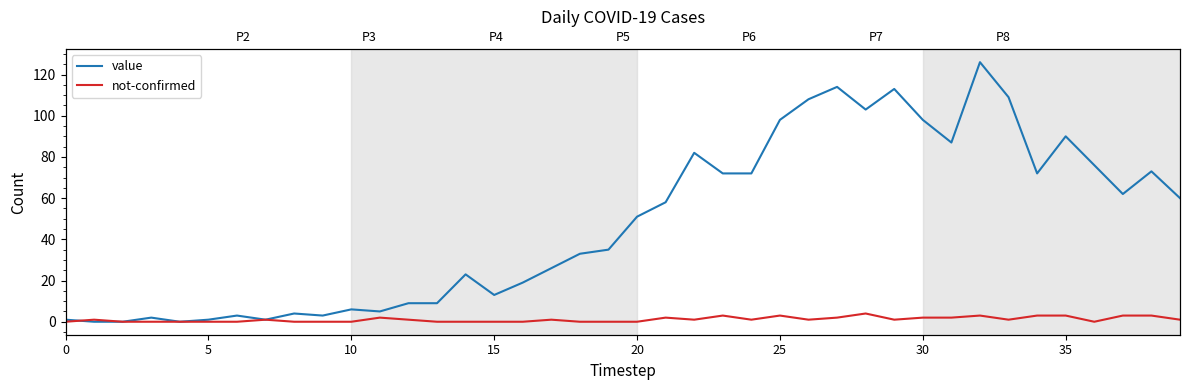

Reading right to left, list all the values displayed in this chart.

value: 60	73	62	76	90	72	109	126	87	98	113	103	114	108	98	72	72	82	58	51	35	33	26	19	13	23	9	9	5	6	3	4	1	3	1	0	2	0	0	1
not-confirmed: 1	3	3	0	3	3	1	3	2	2	1	4	2	1	3	1	3	1	2	0	0	0	1	0	0	0	0	1	2	0	0	0	1	0	0	0	0	0	1	0